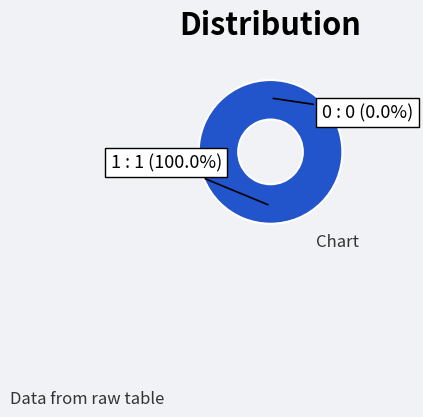

Is there any slice that represents more than half of the pie?

Yes